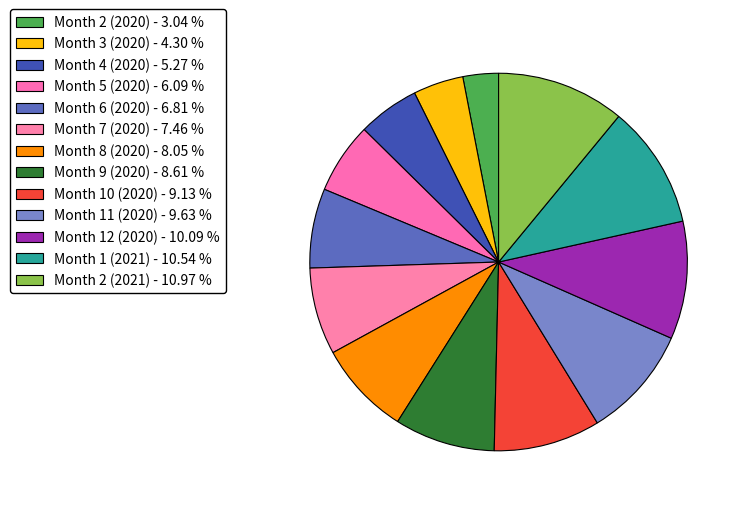

Rank the categories by value from lowest to highest.

2, 3, 4, 5, 6, 7, 8, 9, 10, 11, 12, 1, 2_2021